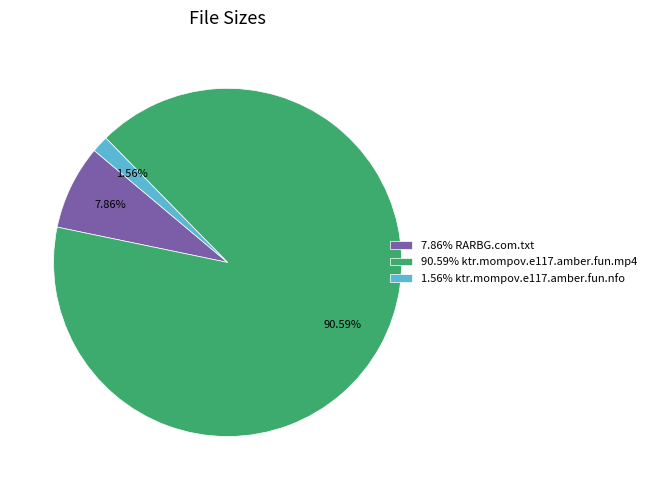

Rank the categories by value from highest to lowest.

90.59% ktr.mompov.e117.amber.fun.mp4, 7.86% RARBG.com.txt, 1.56% ktr.mompov.e117.amber.fun.nfo